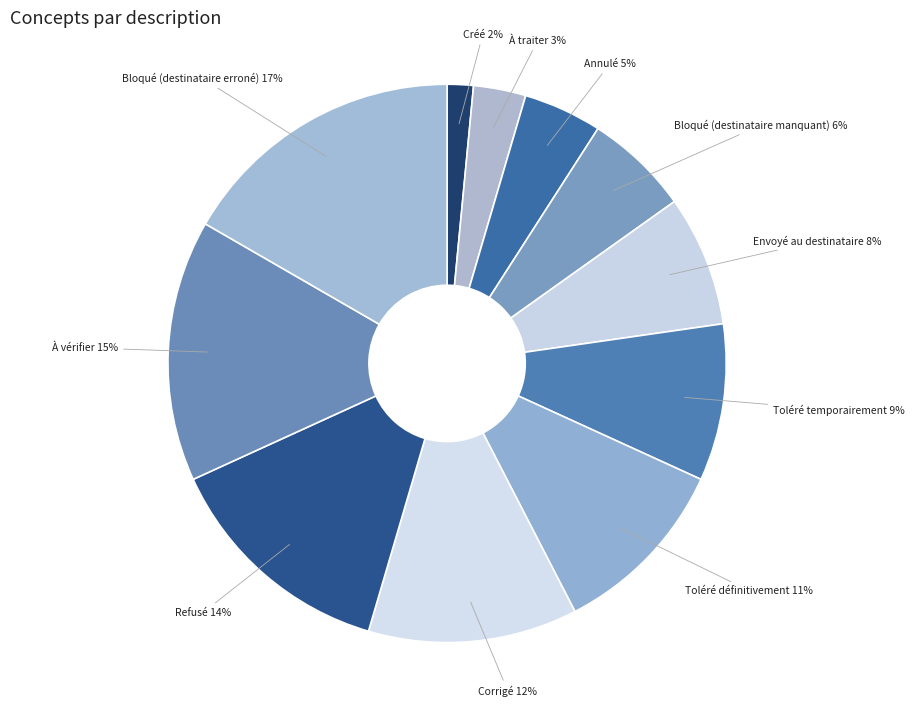

To the nearest percent, what portion does Toléré définitivement represent?

11%